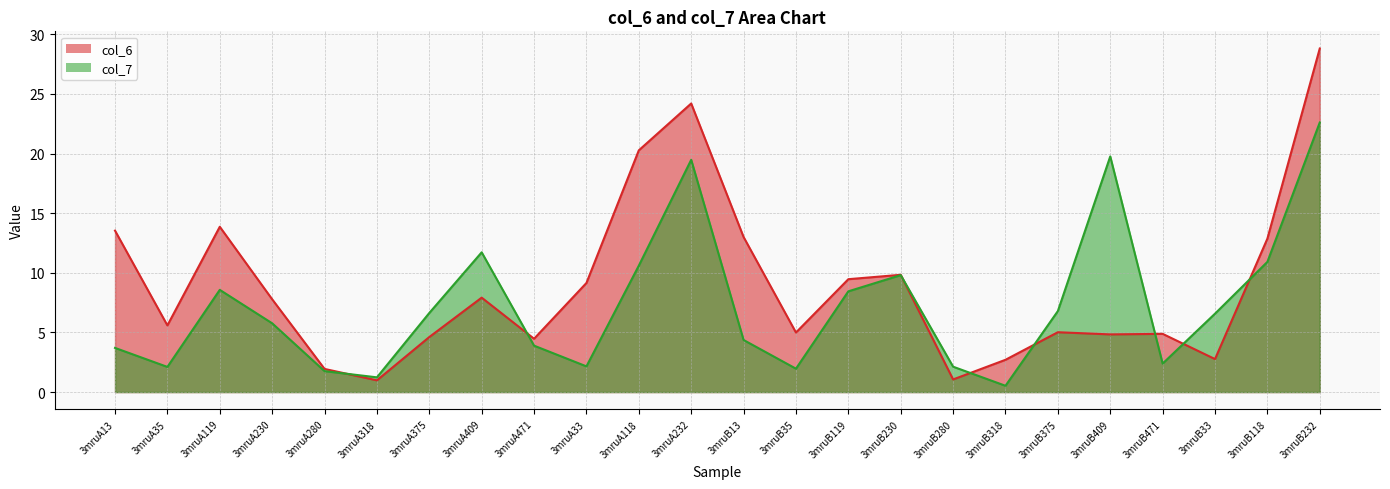

What is the greatest value displayed?

28.8